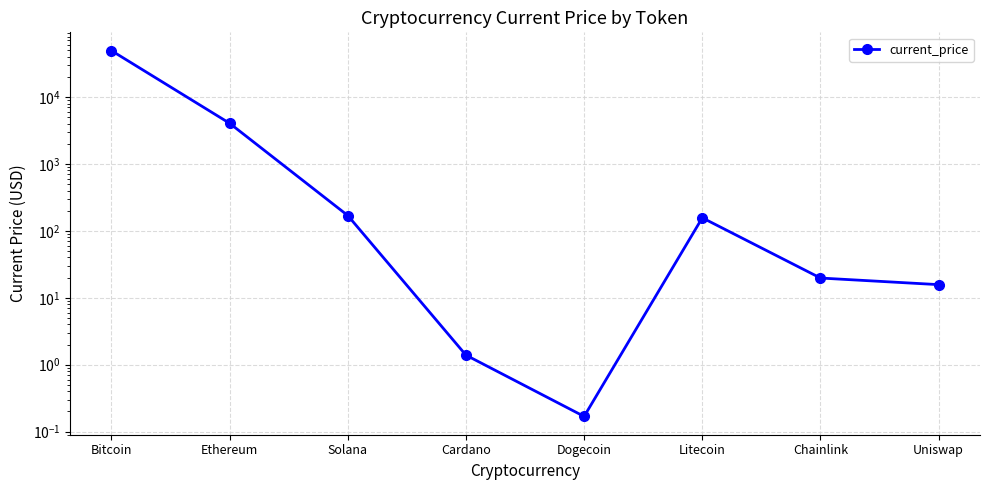

List the labels in order of value, largest first.

Bitcoin, Ethereum, Solana, Litecoin, Chainlink, Uniswap, Cardano, Dogecoin